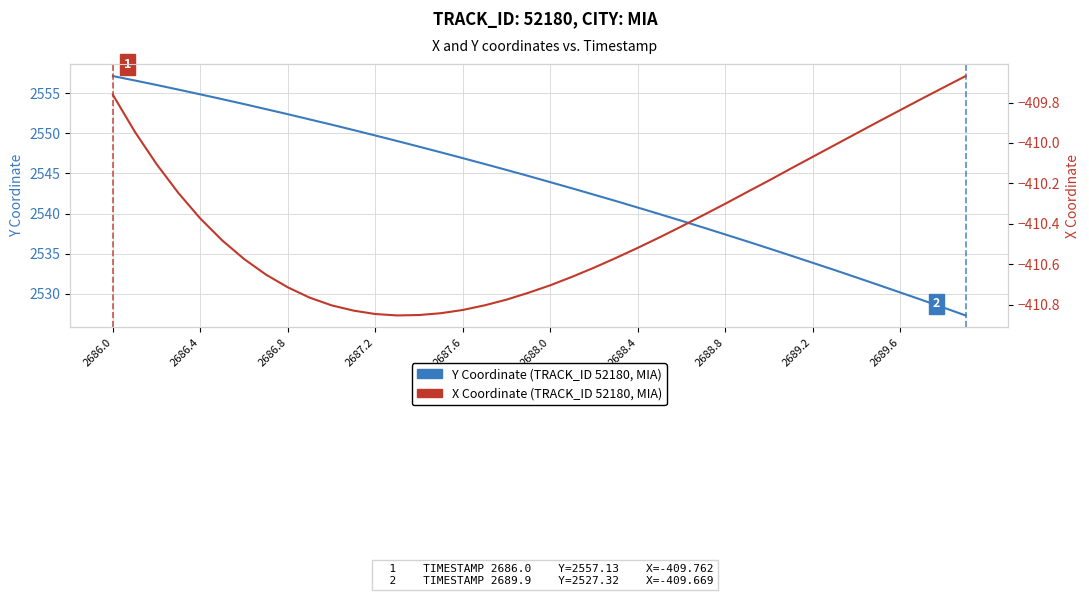

Rank the series by their maximum value, from highest to lowest.

Y: Coordinate (primary), X: Coordinate (secondary)